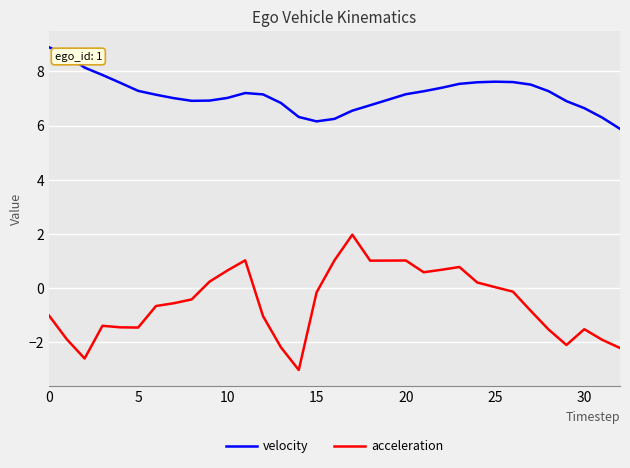

True or false: acceleration and velocity intersect in this chart.

False